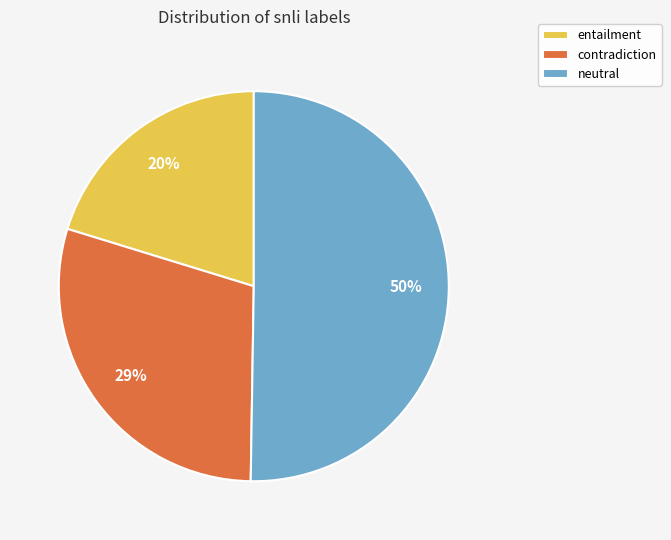

To the nearest percent, what is the combined percentage of entailment and neutral?

70%